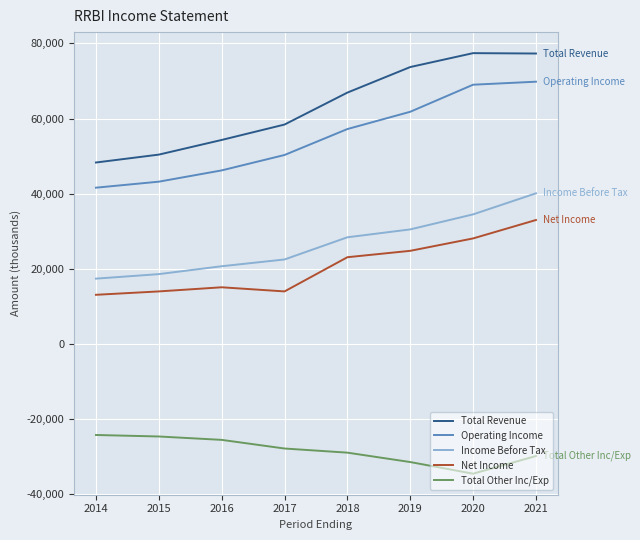

Is it true that Total Other Inc/Exp equals -53409 at 2021?

False